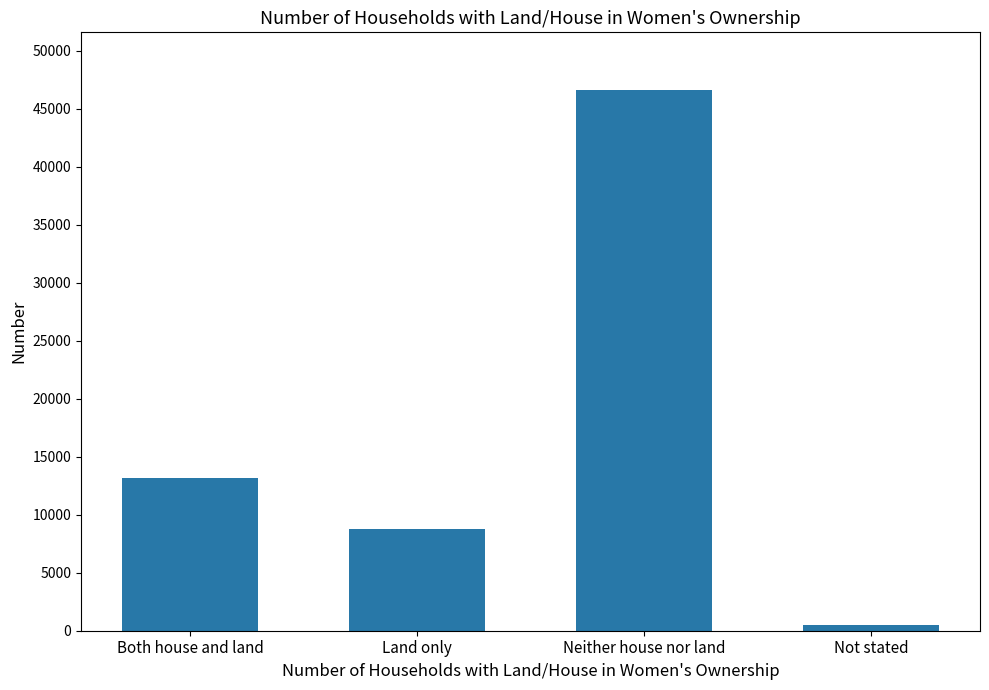

Reading left to right, extract all data points from this chart.

13169	8788	46602	476